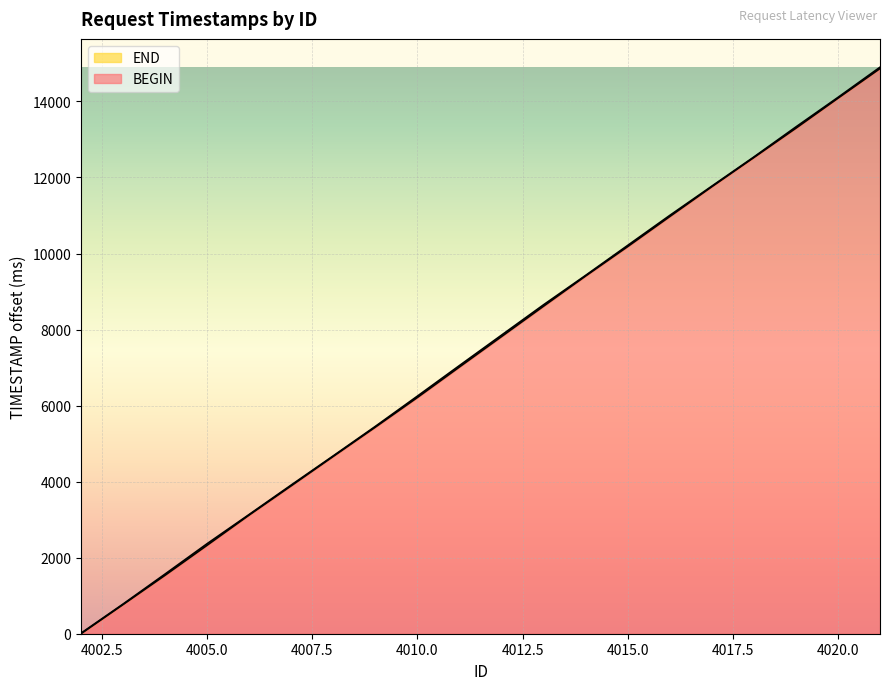

Which has a higher value, 4021 or 4011?

4021